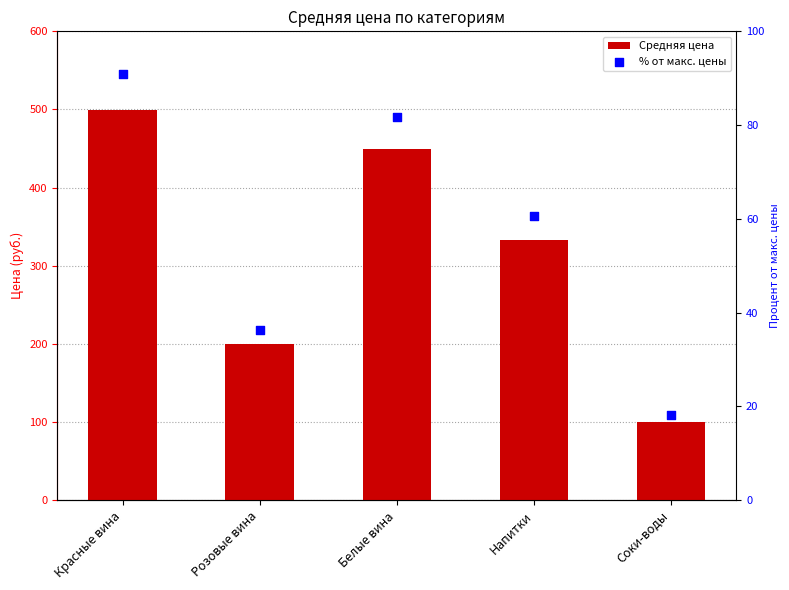

What are all the series names shown in the legend?

Средняя цена, % от макс. цены